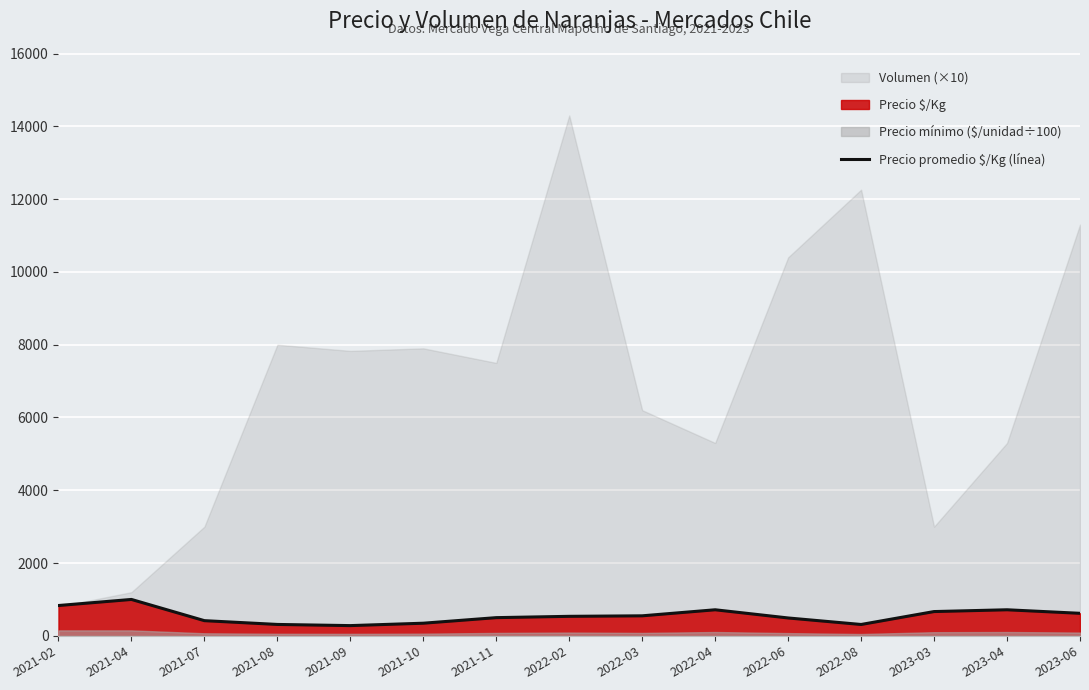

List the labels in order of value, smallest first.

2021-09, 2022-08, 2021-08, 2021-10, 2021-07, 2022-06, 2021-11, 2022-02, 2022-03, 2023-06, 2023-03, 2022-04, 2023-04, 2021-02, 2021-04